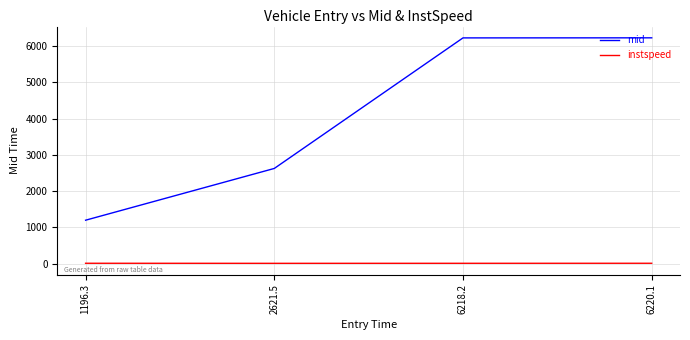

What is the spread (max minus min) of values at 2621.5?

2613.4